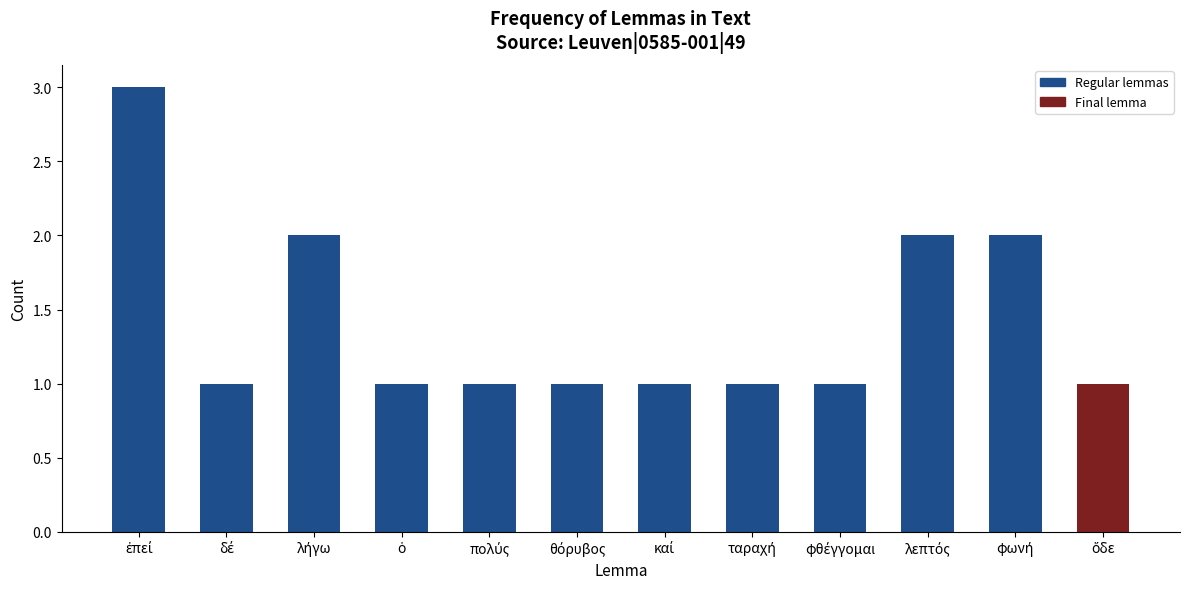

What is the maximum value shown in the chart?

3